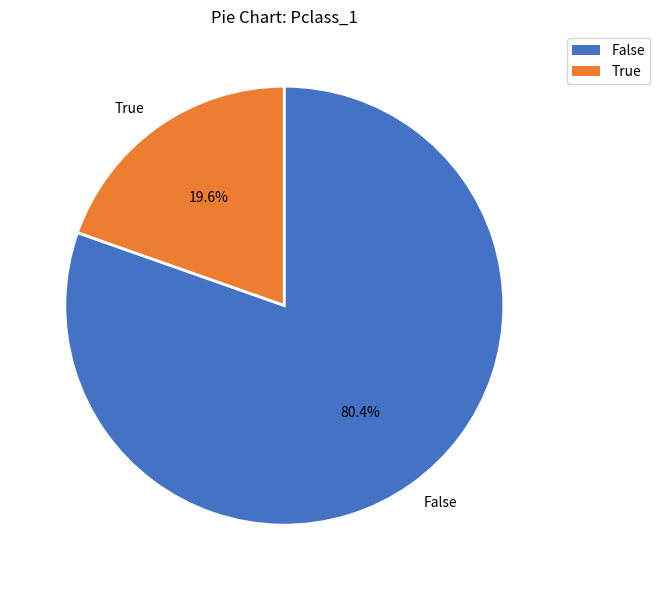

To the nearest percent, what is the difference between the largest and smallest slice percentages?

61%